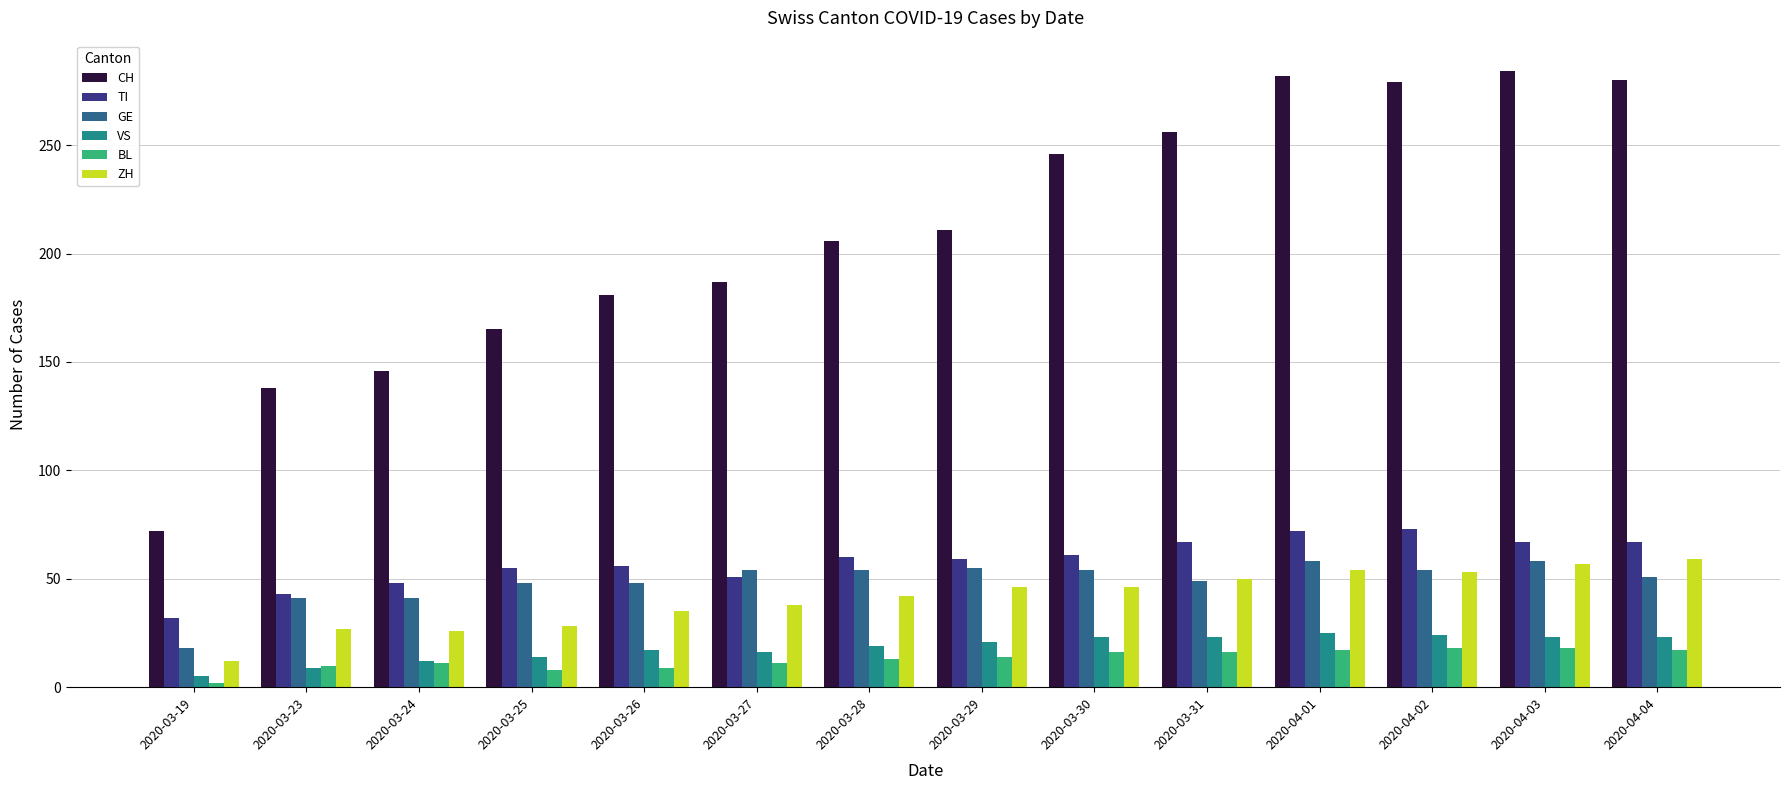

What is the average value of the ZH series?

41